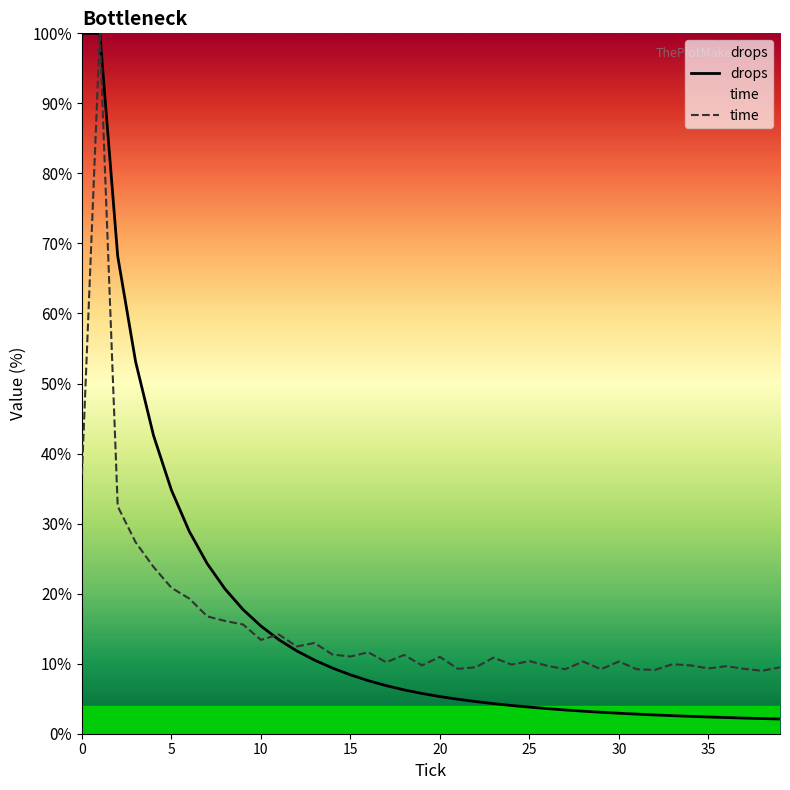

Reading left to right, extract all data points from this chart.

drops: 100.0	100.0	68.2	53.1	42.6	34.8	28.9	24.3	20.7	17.7	15.4	13.4	11.8	10.5	9.4	8.4	7.6	6.9	6.3	5.7	5.3	4.9	4.6	4.3	4.0	3.8	3.6	3.4	3.2	3.1	2.9	2.8	2.7	2.6	2.5	2.4	2.3	2.2	2.2	2.1
time: 37.0	100.0	32.5	27.3	23.8	20.8	19.3	16.8	16.1	15.6	13.4	14.2	12.5	13.0	11.3	11.0	11.6	10.2	11.2	9.8	11.0	9.3	9.5	10.9	9.9	10.4	9.7	9.2	10.3	9.2	10.3	9.2	9.1	9.9	9.8	9.3	9.6	9.3	9.0	9.5